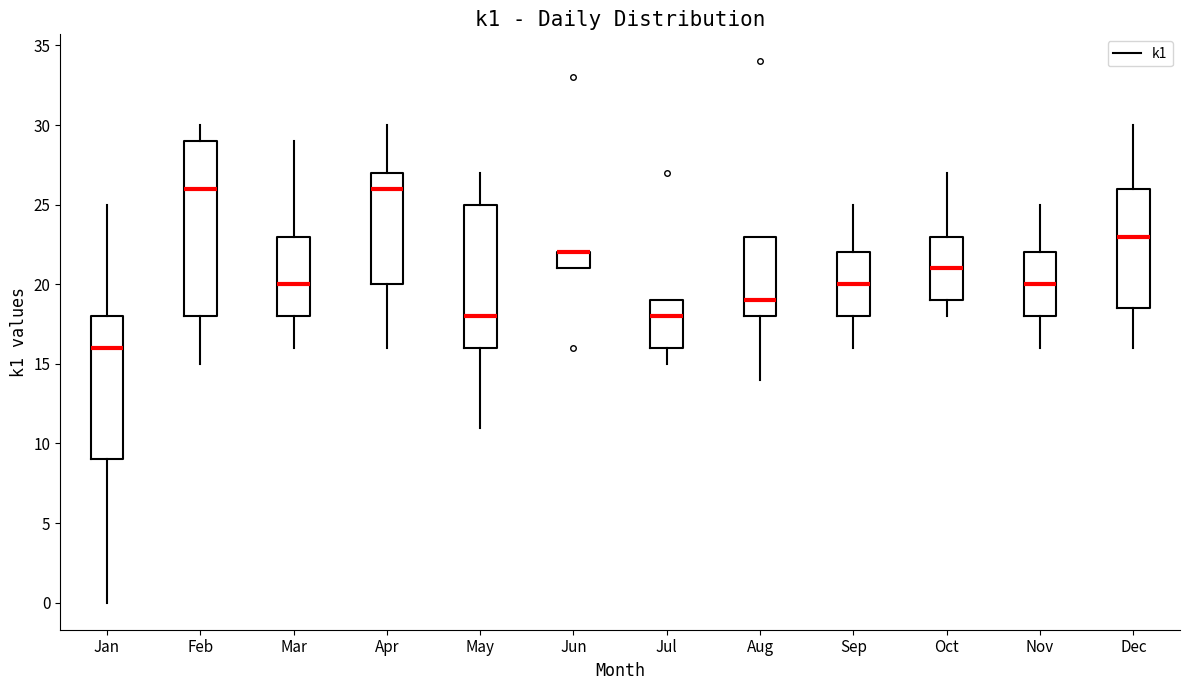

Where does the median line of the box for Apr sit on the y-axis? The values are not printed on the chart, so give them approximately, as read against the axis.

26.0